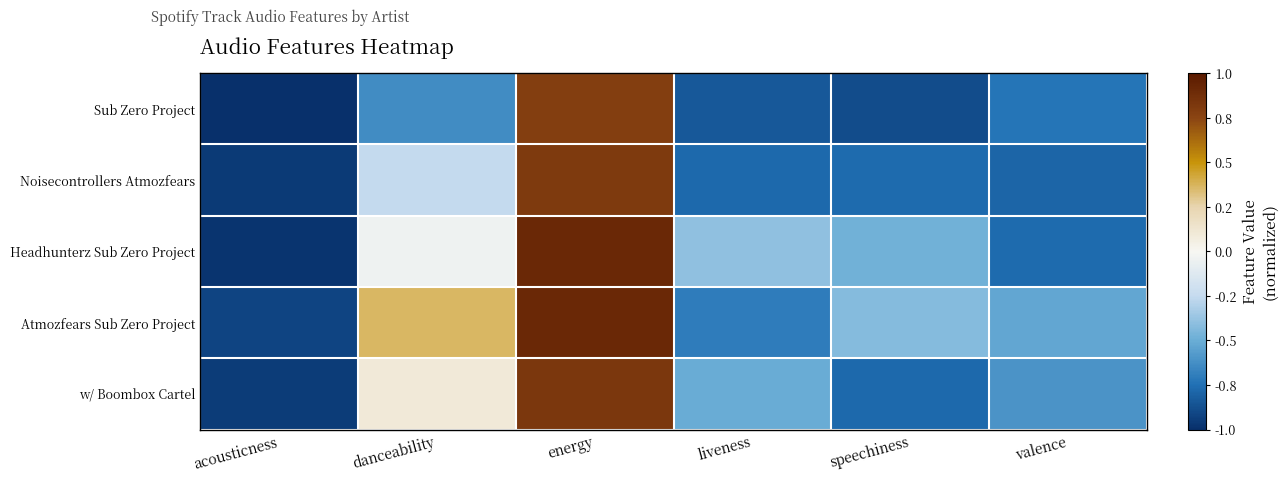

Rank the series by their maximum value, from lowest to highest.

Sub Zero Project, Noisecontrollers Atmozfears, w/ Boombox Cartel, Atmozfears Sub Zero Project, Headhunterz Sub Zero Project